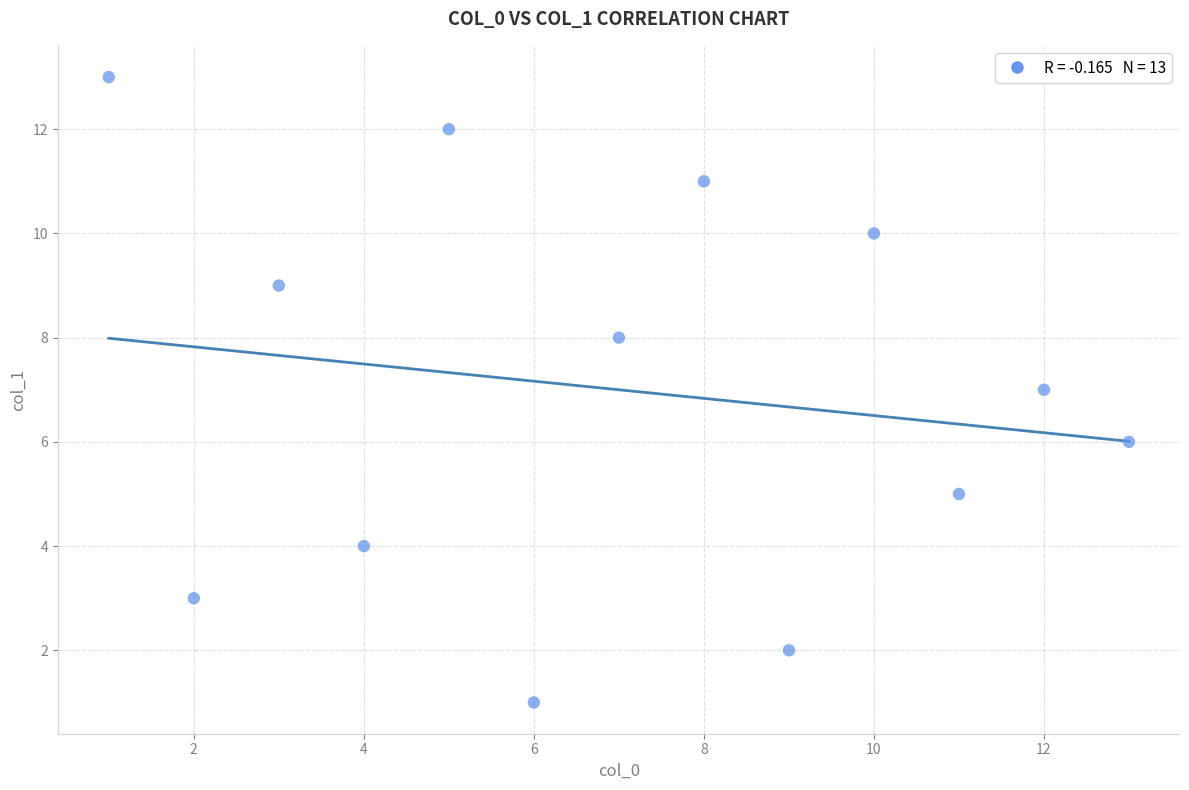

What is the range of X values (max minus min)?

12